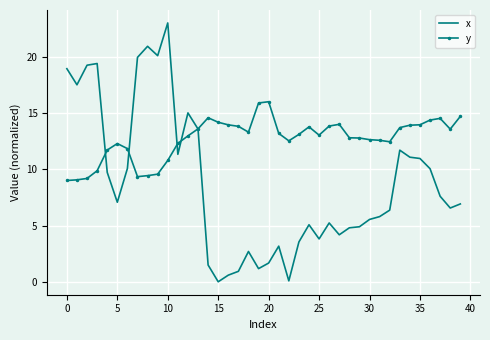

Rank the series by their average value, from highest to lowest.

y, x